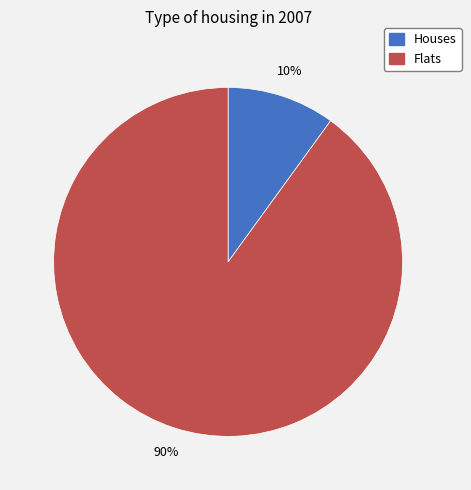

Which slice is the smallest?

Houses